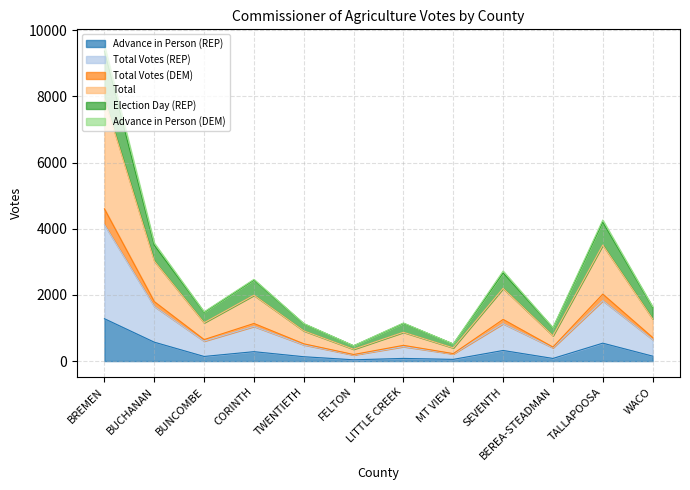

Is the value of Election Day (REP) at MT VIEW greater than the value of Total at MT VIEW?

No